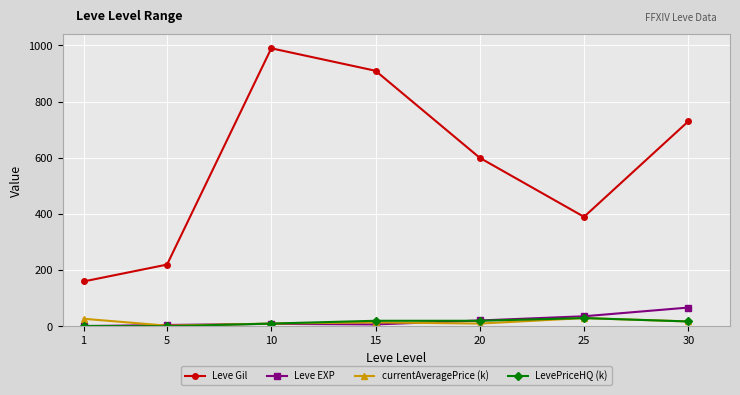

What is the greatest value displayed?

990.0